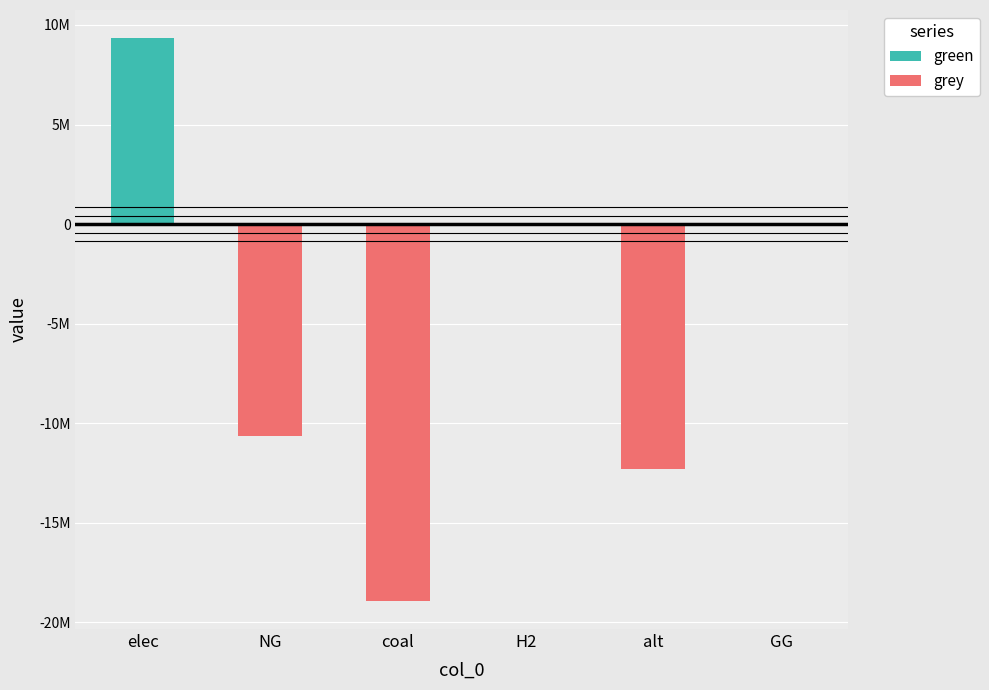

Read the grey value at alt.

-12288253.3